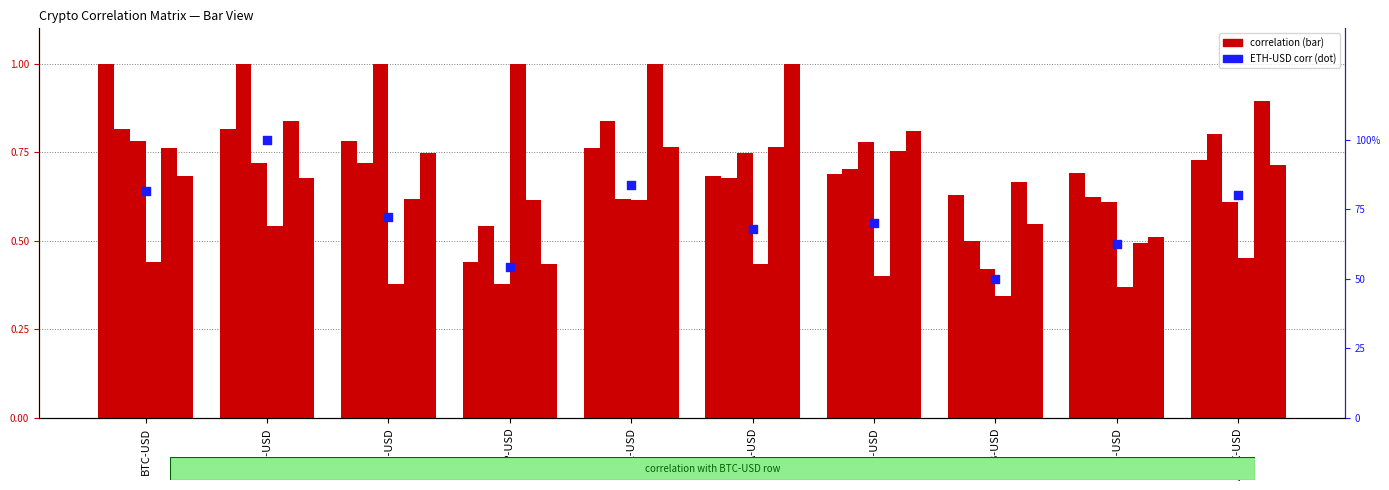

At which category is the sum across all series the highest?

BTC-USD